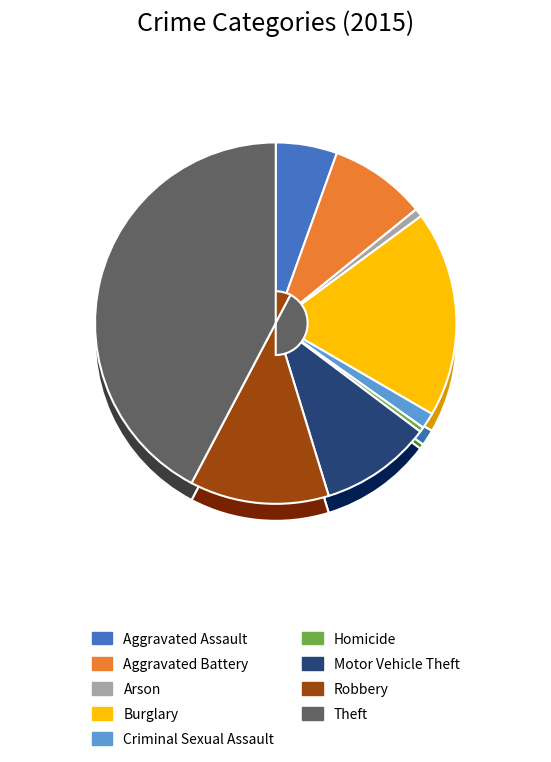

Count the number of slices in the pie.

9